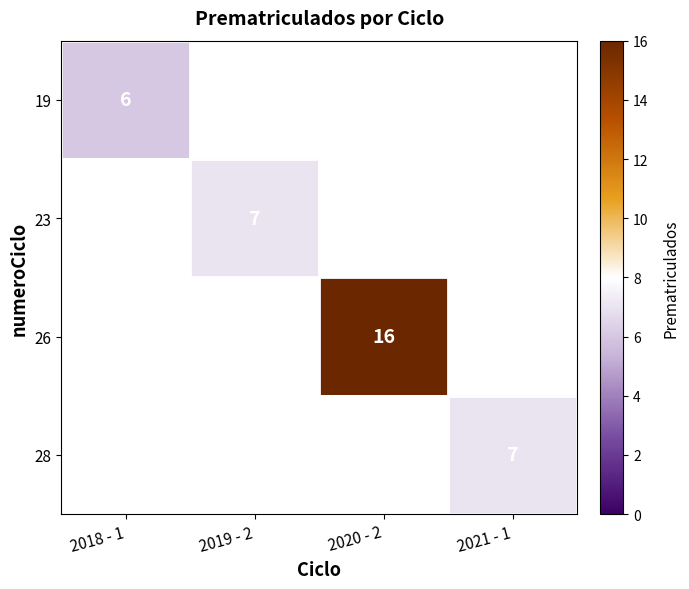

Which label corresponds to the smallest value in the chart?

2018 - 1